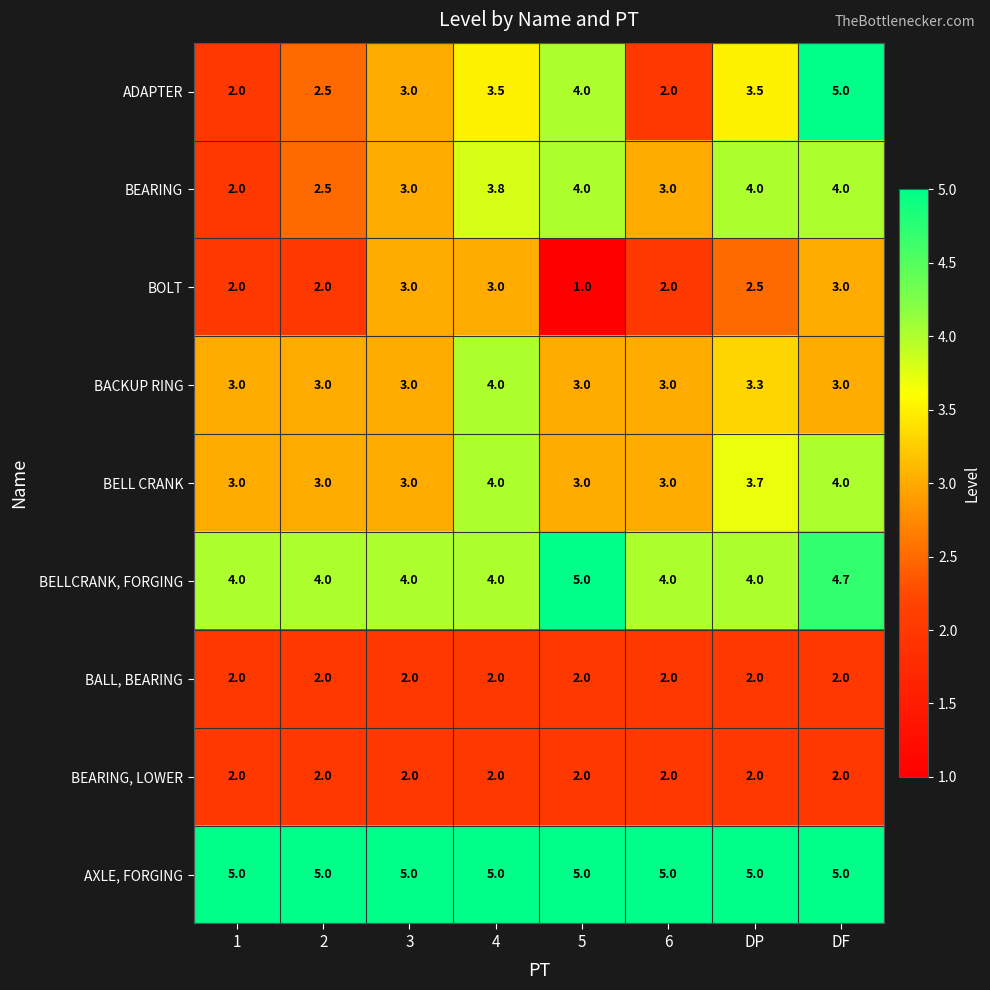

The value of AXLE, FORGING at 2 is 1.8. True or false?

False